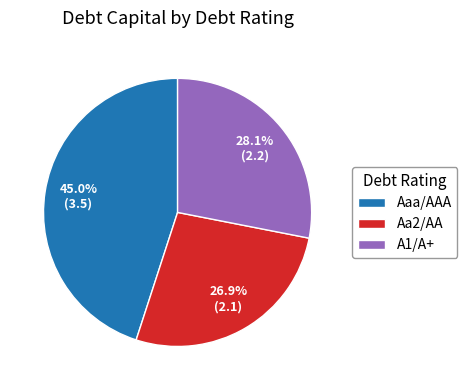

What percentage do A1/A+ and Aaa/AAA together represent?

73.1%